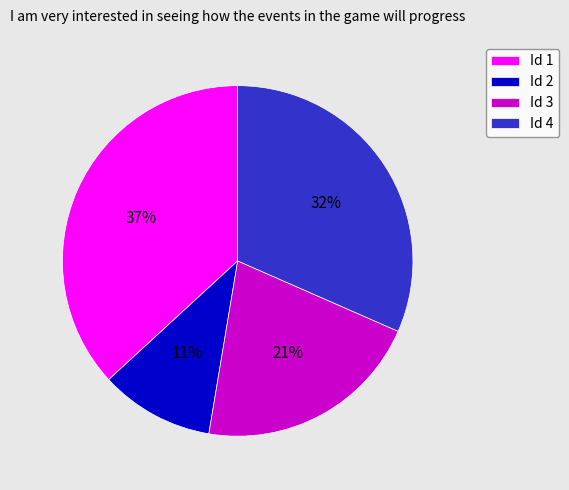

To the nearest percent, what is the difference between the Id 1 and Id 4 slice percentages?

5%